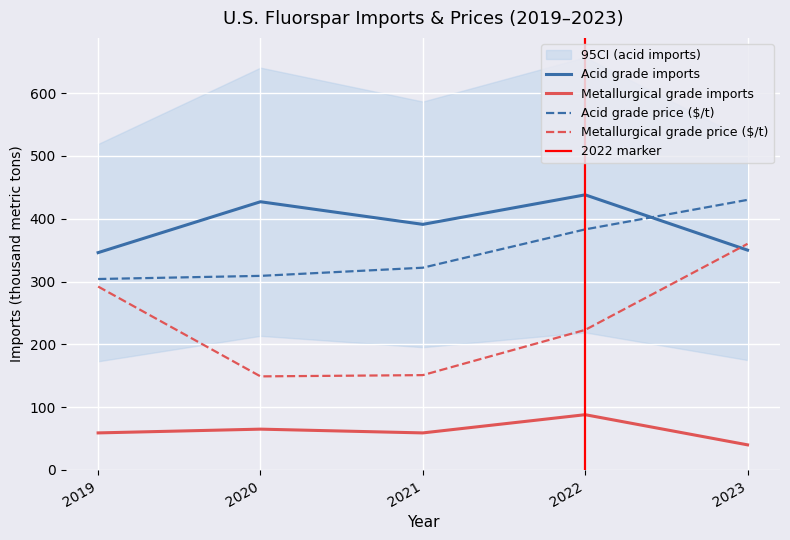

True or false: Metallurgical grade imports and Acid grade price ($/t) intersect in this chart.

False